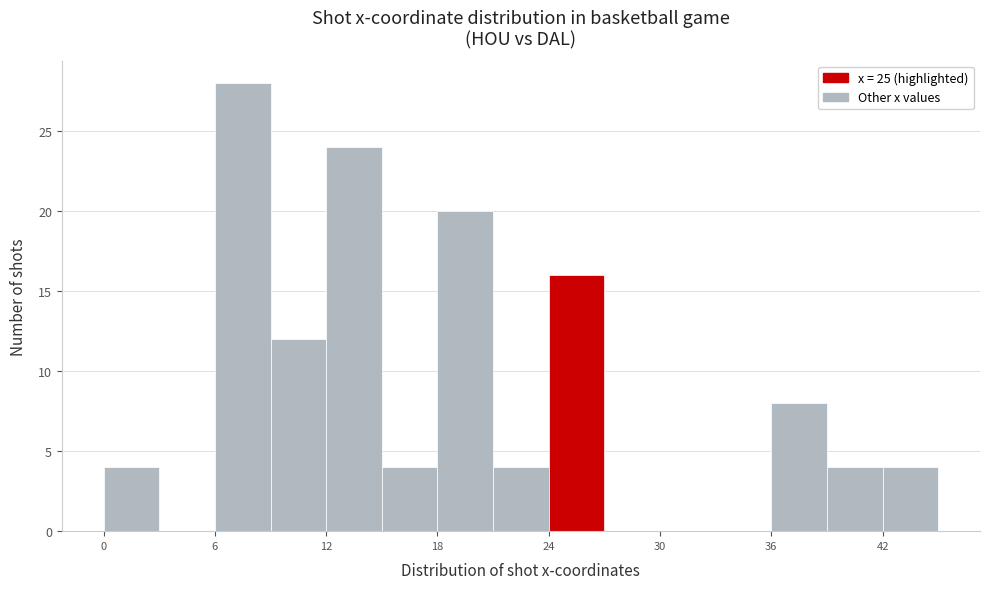

Around what value on the x-axis is the tallest bar? Give the approximate position of its centre, as read against the axis.

8